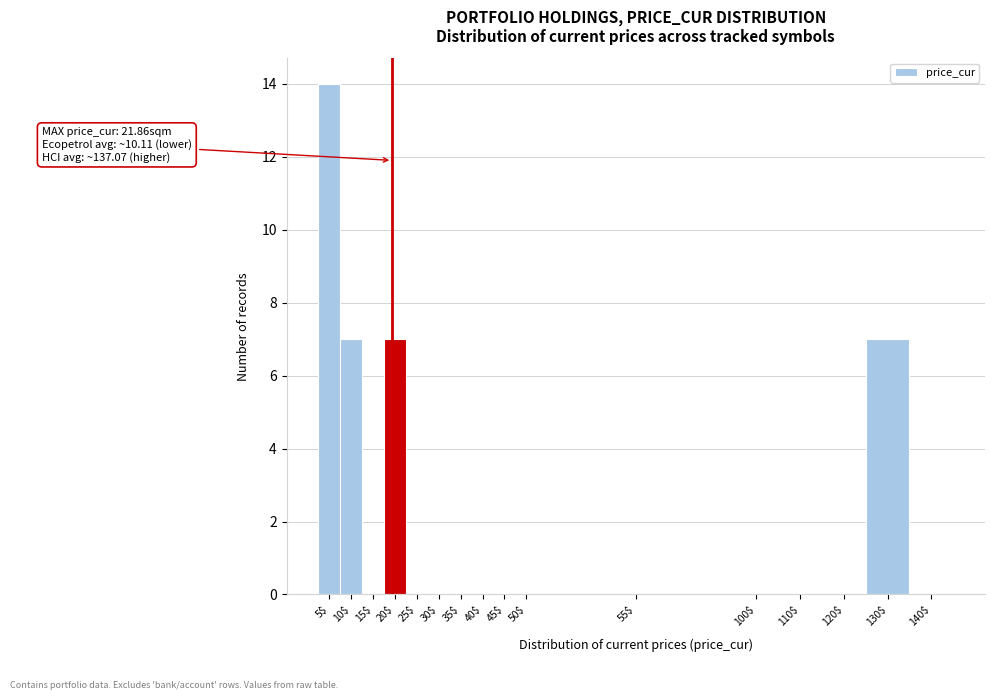

At which category does the chart reach its peak across all series?

5$